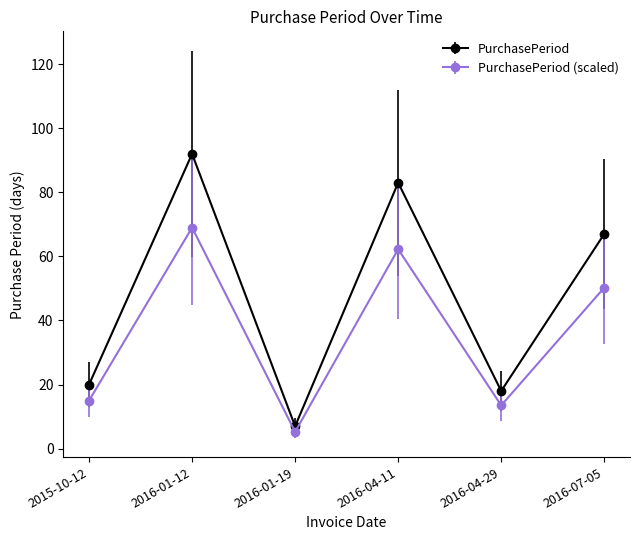

List the series in order of their peak value, lowest first.

PurchasePeriod (scaled), PurchasePeriod